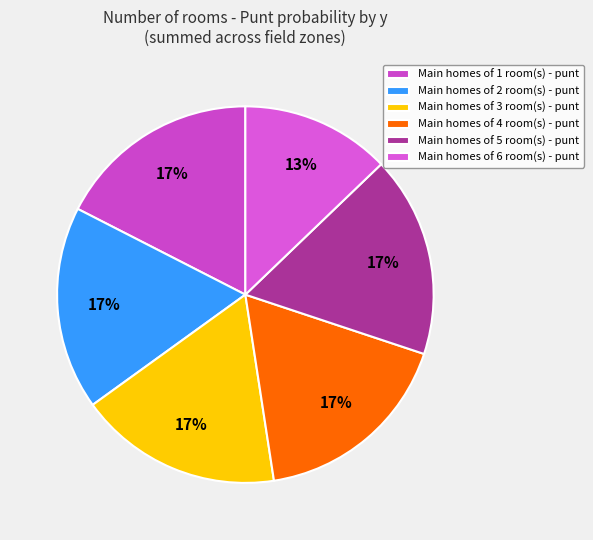

Which slice is the largest?

y=1